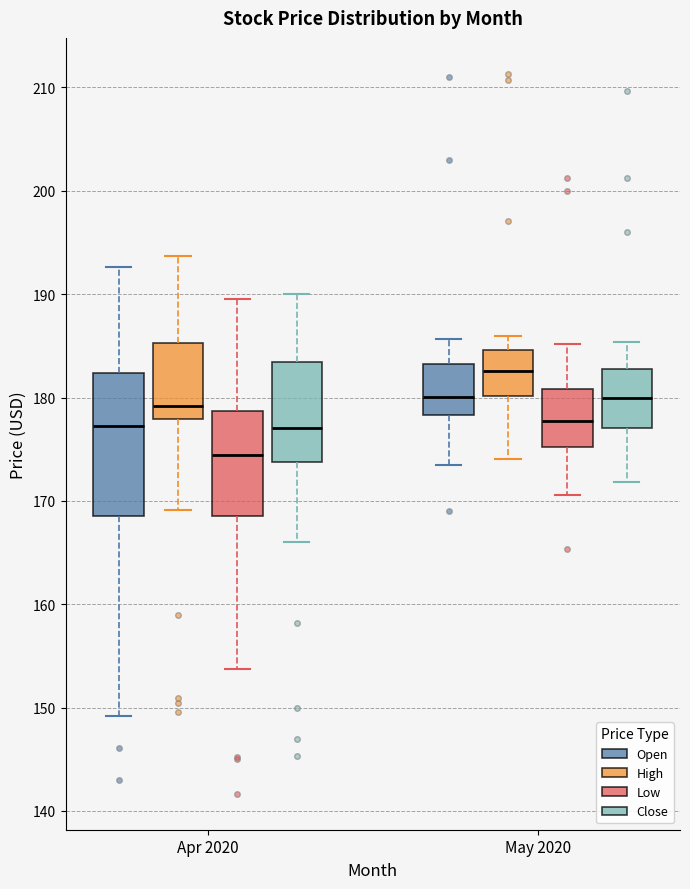

Which box is the tallest, from its lower edge to its upper edge?

Apr 2020 (Open)